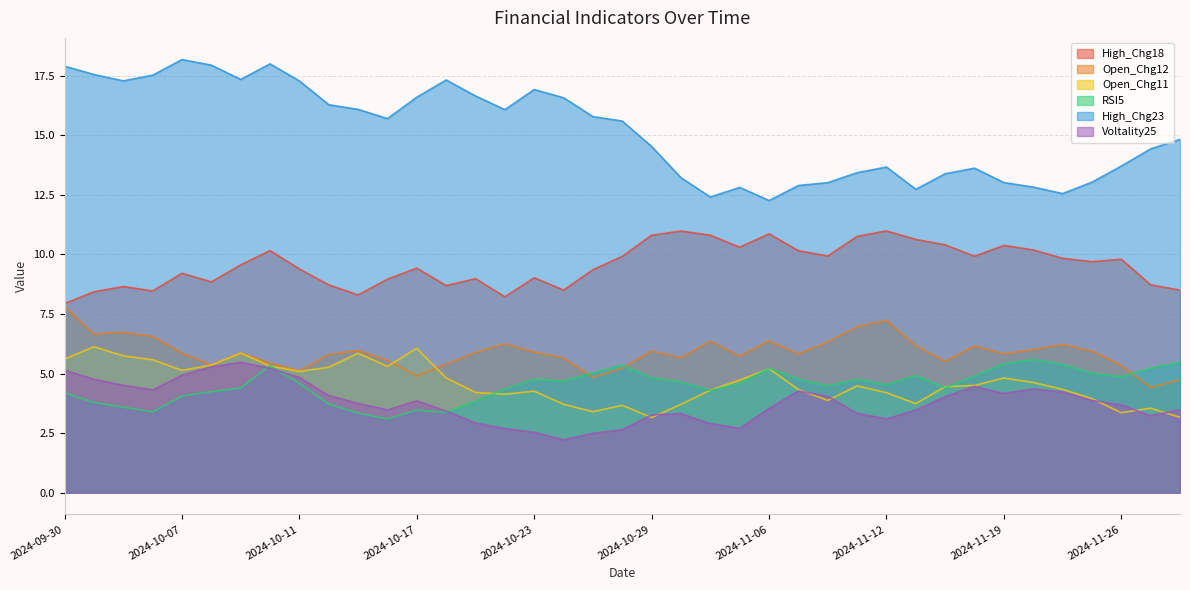

Reading right to left, extract all data points from this chart.

High_Chg18: 8.5	8.7	9.8	9.7	9.8	10.2	10.4	9.9	10.4	10.6	11.0	10.8	9.9	10.2	10.9	10.3	10.8	11.0	10.8	9.9	9.4	8.5	9.0	8.2	9.0	8.7	9.4	9.0	8.3	8.7	9.4	10.2	9.6	8.8	9.2	8.5	8.7	8.4	7.9
Open_Chg12: 4.7	4.4	5.3	5.9	6.2	6.0	5.8	6.2	5.5	6.2	7.2	7.0	6.3	5.8	6.4	5.7	6.4	5.7	5.9	5.2	4.8	5.7	5.9	6.3	5.9	5.4	4.9	5.6	6.0	5.8	5.1	5.4	5.9	5.4	5.9	6.6	6.7	6.7	7.8
Open_Chg11: 3.2	3.5	3.4	3.9	4.3	4.6	4.8	4.5	4.4	3.7	4.2	4.5	3.9	4.3	5.2	4.7	4.3	3.7	3.2	3.7	3.4	3.7	4.3	4.1	4.2	4.8	6.1	5.3	5.9	5.3	5.1	5.3	5.9	5.4	5.1	5.6	5.7	6.1	5.6
RSI5: 5.5	5.2	4.9	5.0	5.4	5.6	5.4	4.9	4.4	4.9	4.5	4.8	4.5	4.8	5.2	4.6	4.3	4.6	4.8	5.4	5.0	4.7	4.8	4.3	3.8	3.4	3.5	3.1	3.3	3.7	4.6	5.3	4.4	4.2	4.1	3.4	3.6	3.8	4.2
High_Chg23: 14.8	14.4	13.7	13.0	12.6	12.8	13.0	13.6	13.4	12.7	13.7	13.4	13.0	12.9	12.3	12.8	12.4	13.2	14.5	15.6	15.8	16.6	16.9	16.1	16.6	17.3	16.6	15.7	16.1	16.3	17.3	18.0	17.3	17.9	18.2	17.5	17.3	17.5	17.9
Voltality25: 3.5	3.2	3.7	3.9	4.2	4.4	4.2	4.5	4.0	3.5	3.1	3.3	4.0	4.3	3.5	2.7	2.9	3.3	3.3	2.6	2.5	2.2	2.5	2.7	2.9	3.4	3.9	3.5	3.7	4.1	4.8	5.2	5.5	5.3	4.9	4.3	4.5	4.8	5.1